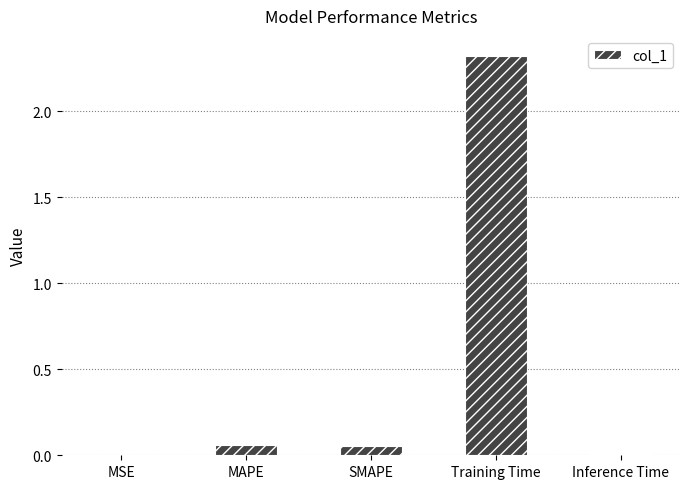

The chart shows a value of 0.0 at Inference Time. True or false?

True